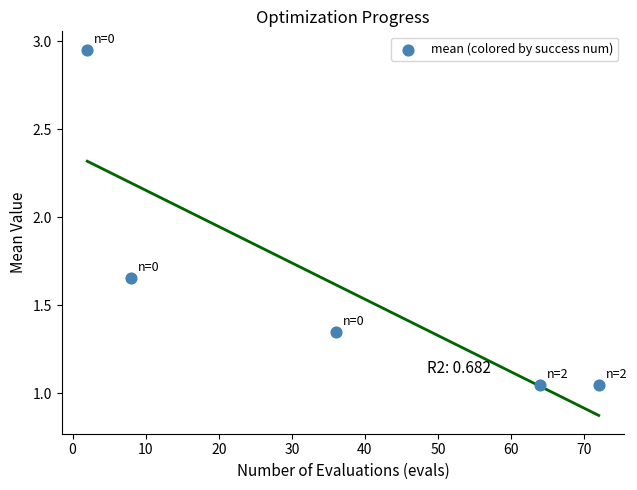

What is the average X value?

36.4